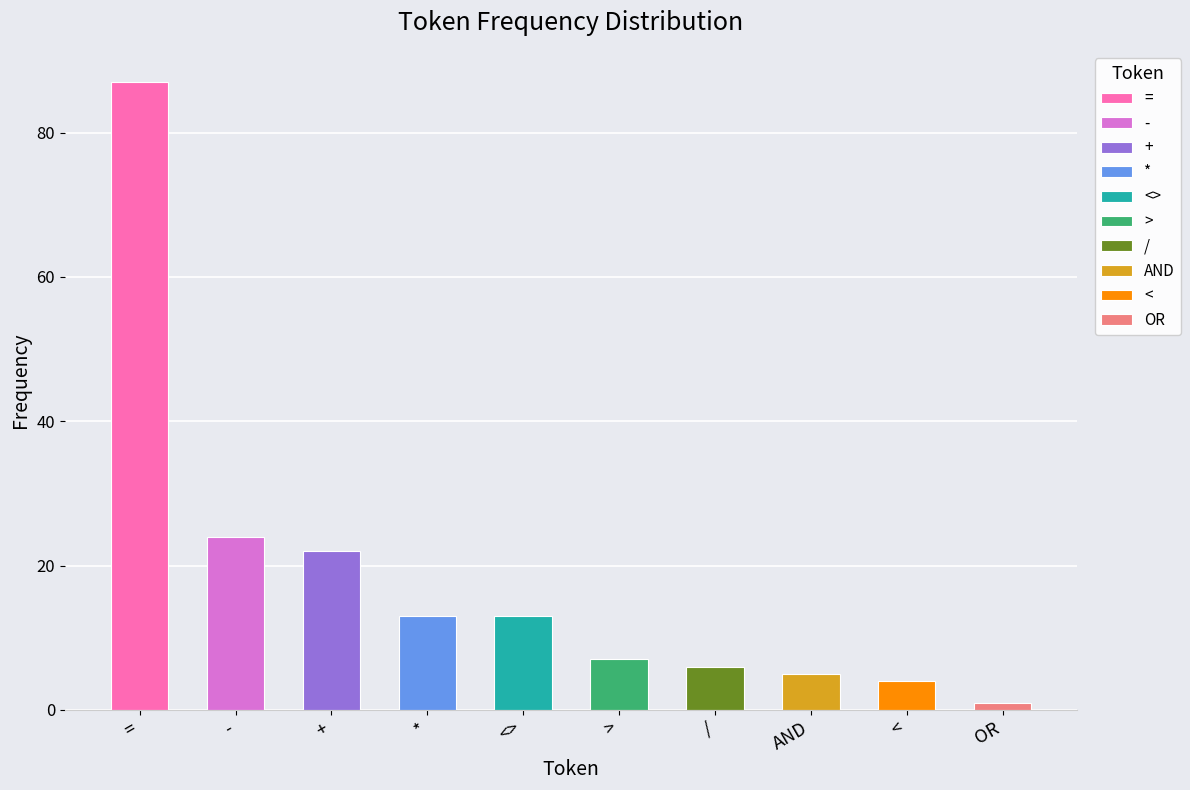

What is the label of the 8th bar from the right?

+